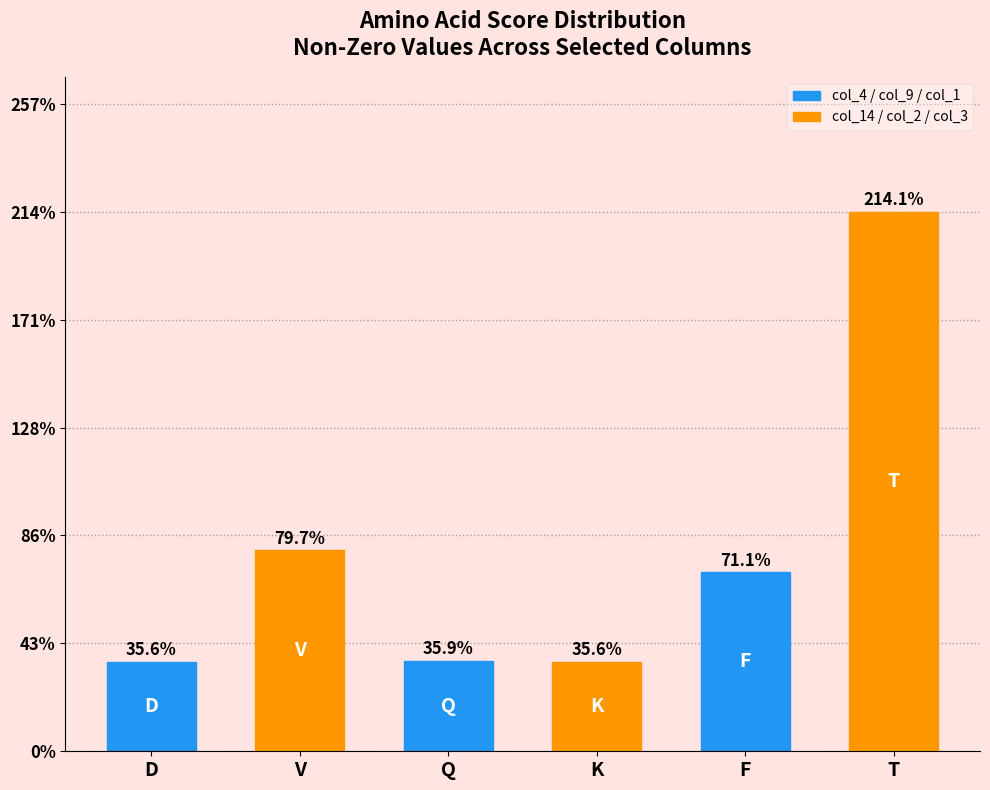

At which label is the value closest to 1?

V